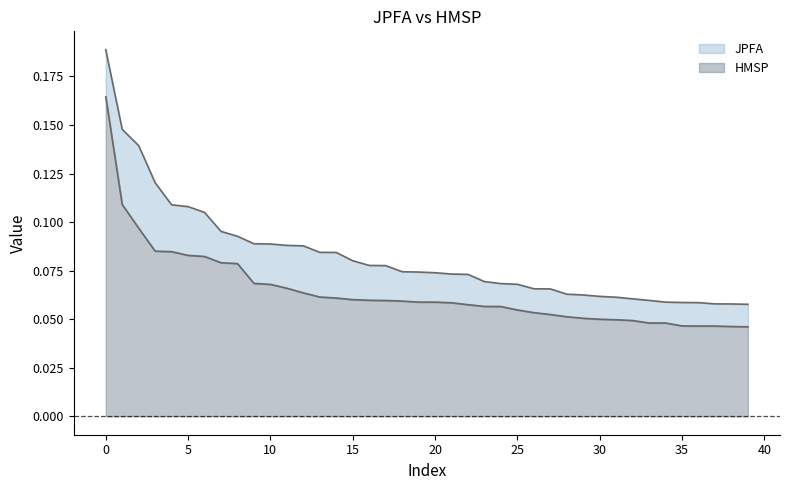

True or false: JPFA has more than 2 interior local peaks.

False